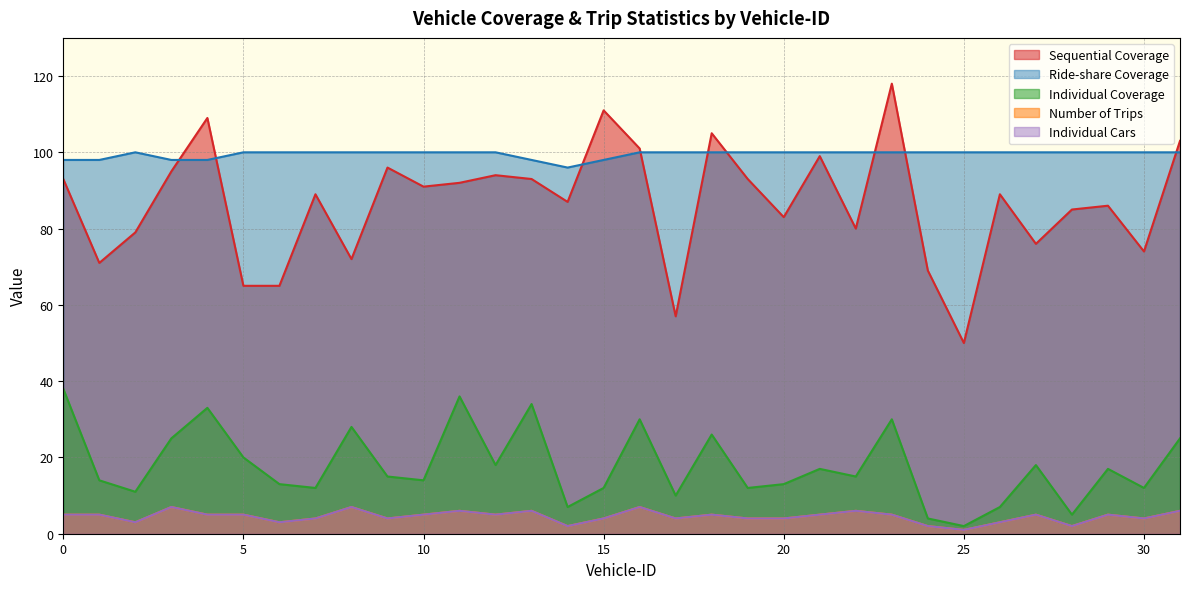

Which series has the largest range (max minus min)?

Sequential Coverage